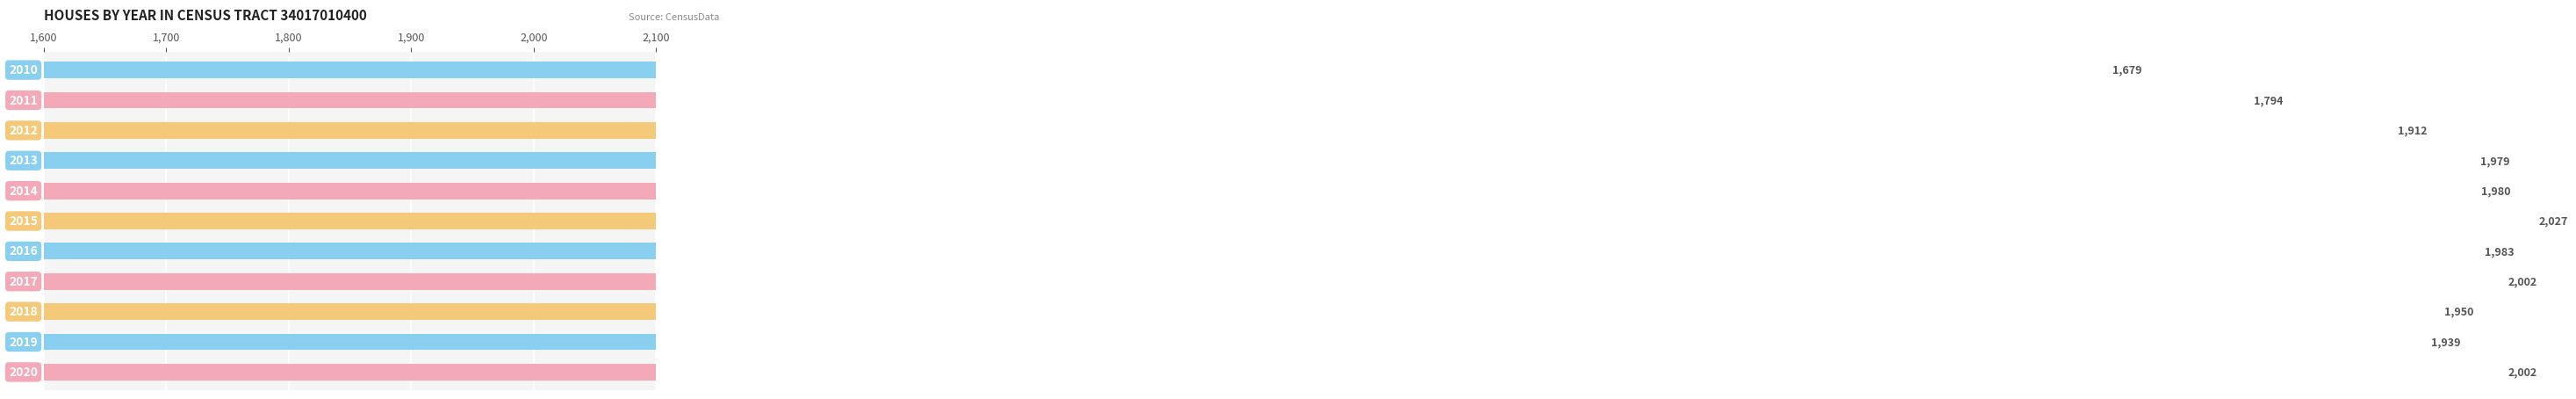

What is the greatest value displayed?

2027